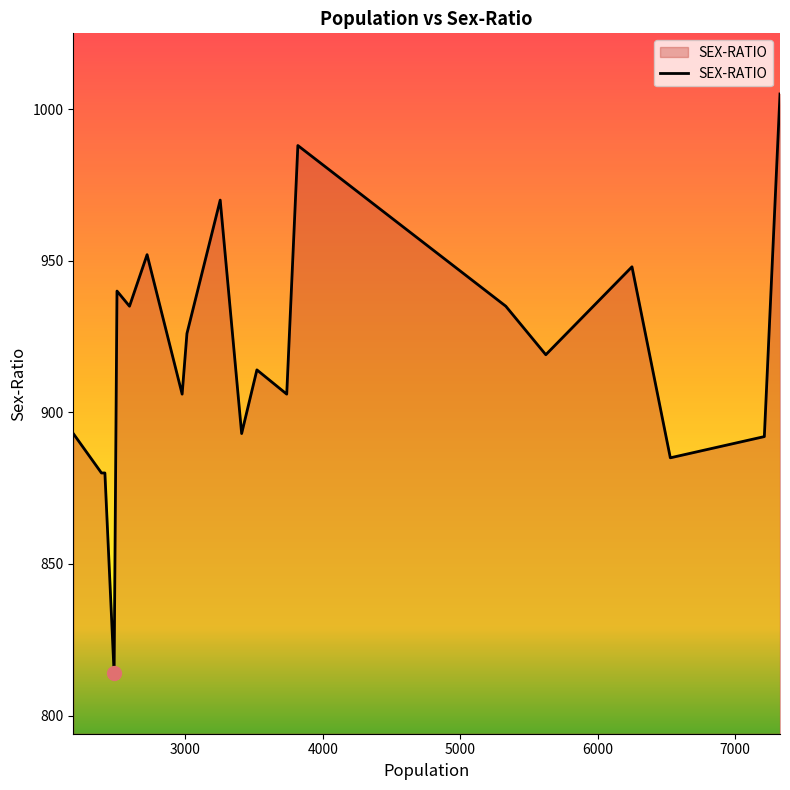

What is the average value?

919